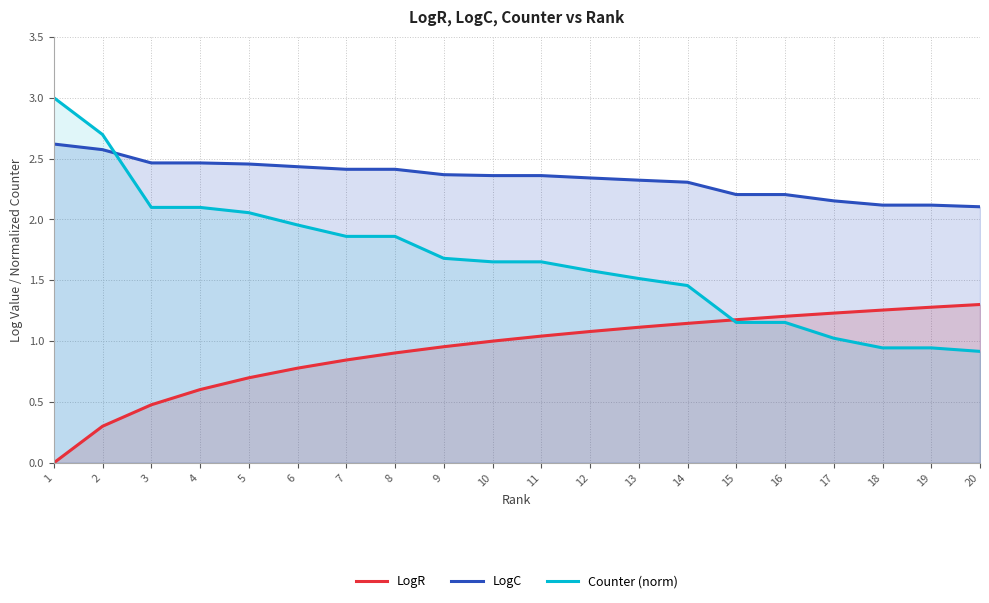

Reading left to right, transcribe all the data shown in this chart.

LogR: 0.0	0.3	0.5	0.6	0.7	0.8	0.8	0.9	1.0	1.0	1.0	1.1	1.1	1.1	1.2	1.2	1.2	1.3	1.3	1.3
LogC: 2.6	2.6	2.5	2.5	2.5	2.4	2.4	2.4	2.4	2.4	2.4	2.3	2.3	2.3	2.2	2.2	2.2	2.1	2.1	2.1
Counter (norm): 3.0	2.7	2.1	2.1	2.1	2.0	1.9	1.9	1.7	1.7	1.7	1.6	1.5	1.5	1.2	1.2	1.0	0.9	0.9	0.9